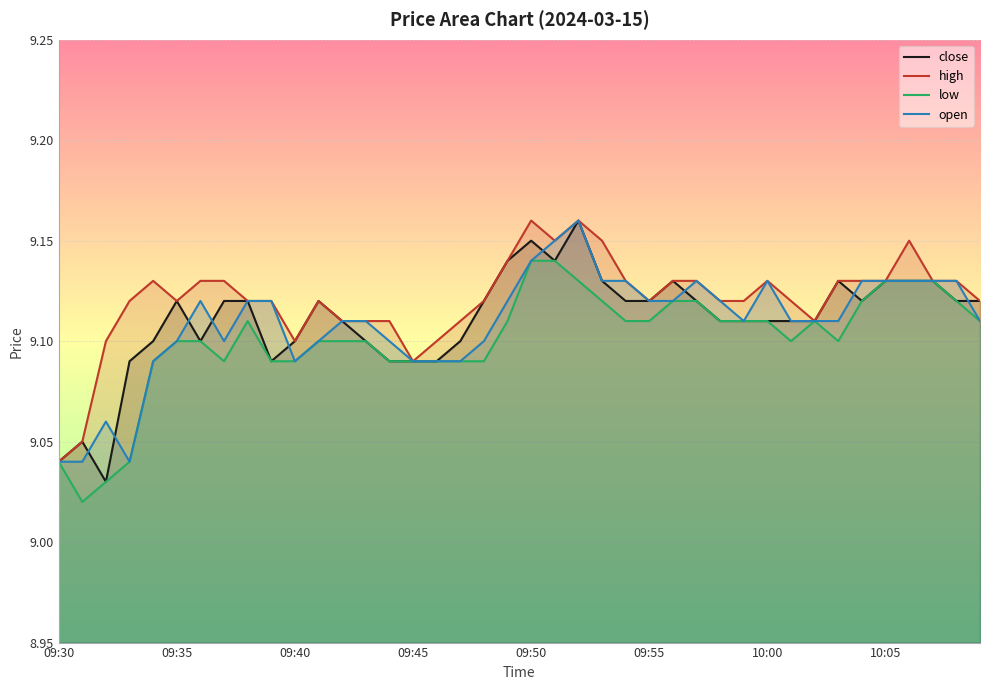

Does the chart display data point markers on the line(s)?

No